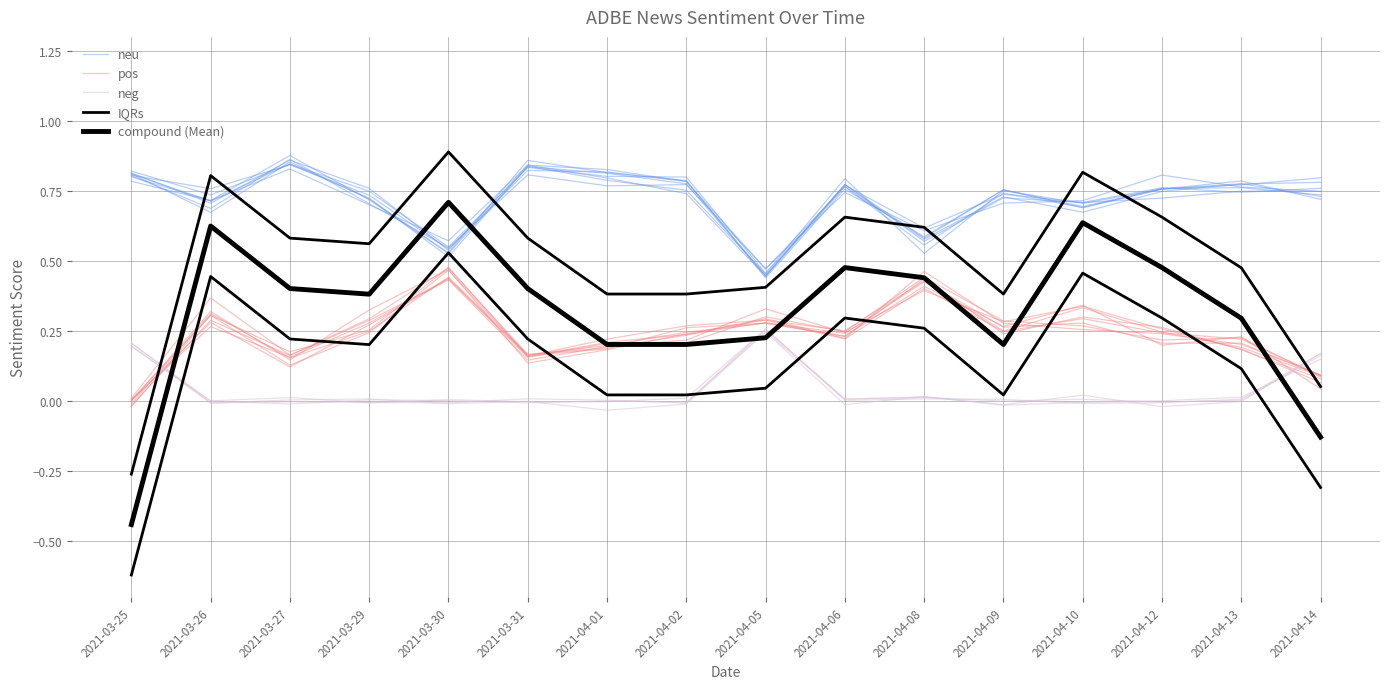

Which has a higher value, 2021-04-08 or 2021-04-12?

2021-04-12